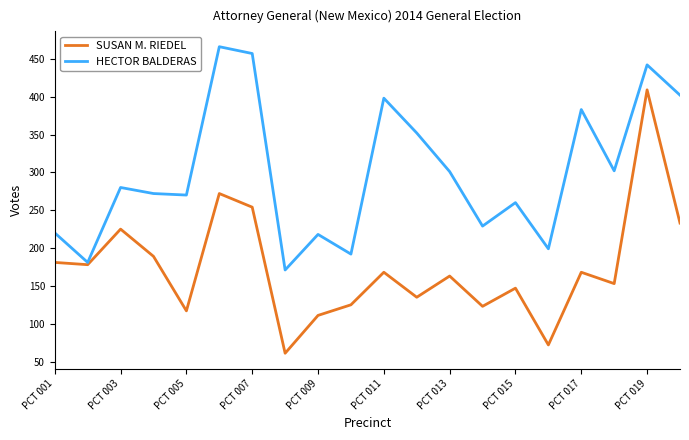

Which series has the widest spread of values?

SUSAN M. RIEDEL